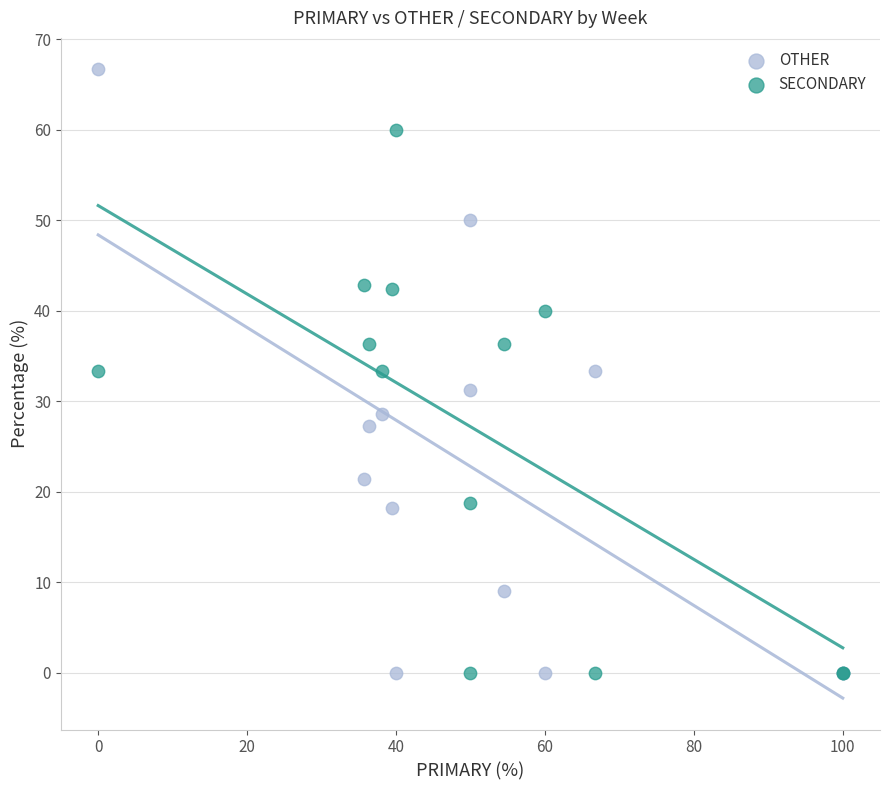

What are all the series names shown in the legend?

OTHER, SECONDARY